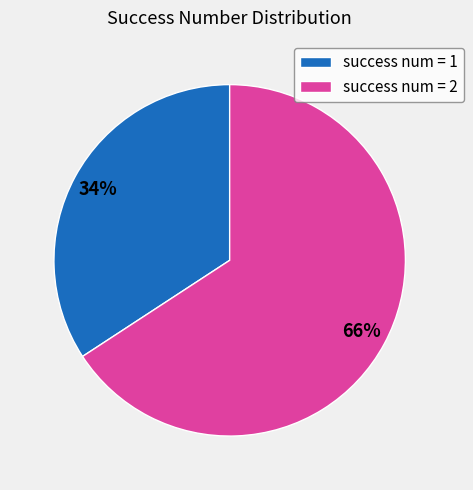

What is the smallest slice in the pie chart?

success num = 1